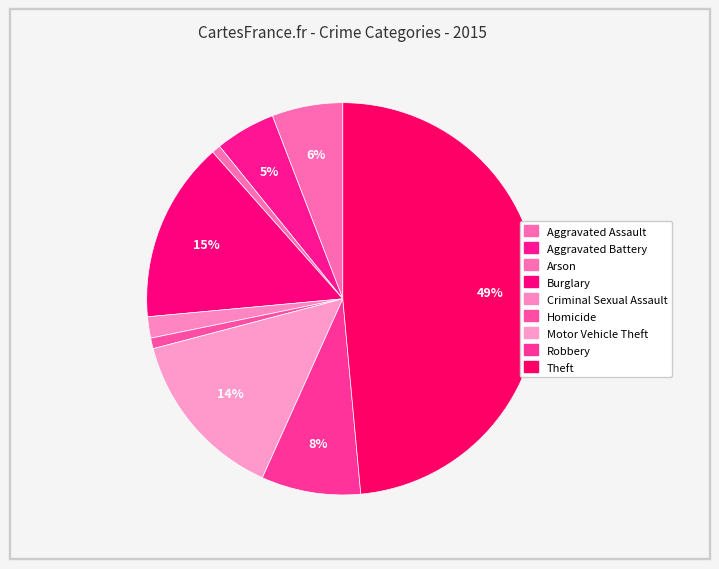

Rank the categories by value from lowest to highest.

Arson, Homicide, Criminal Sexual Assault, Aggravated Battery, Aggravated Assault, Robbery, Motor Vehicle Theft, Burglary, Theft